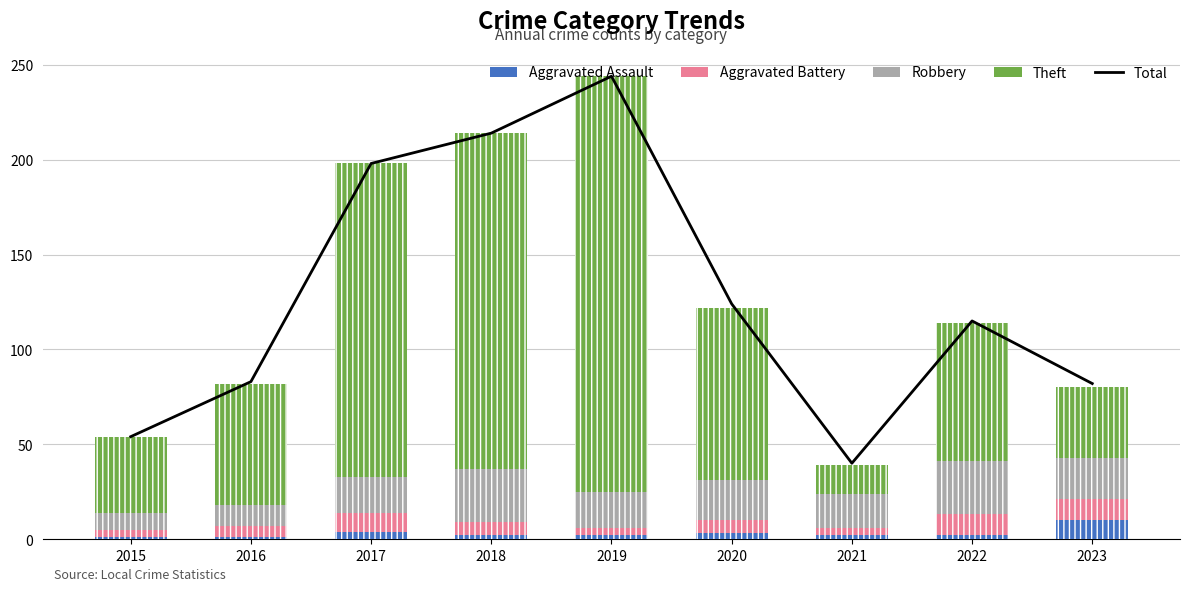

Which series has the largest range (max minus min)?

Total